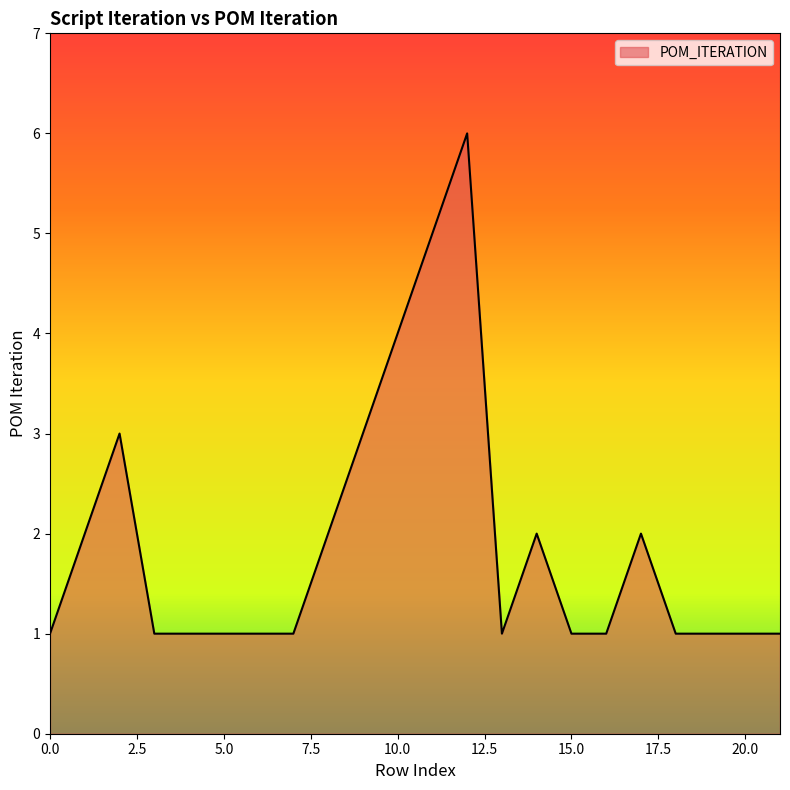

Reading left to right, transcribe all the data shown in this chart.

1	2	3	1	1	1	1	1	2	3	4	5	6	1	2	1	1	2	1	1	1	1